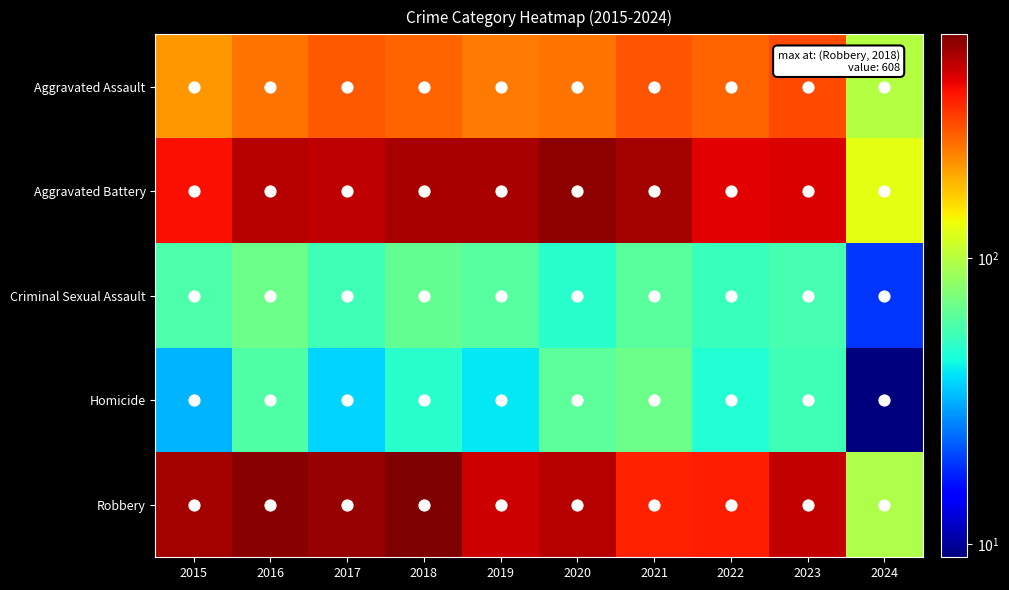

Rank the series by their maximum value, from highest to lowest.

Robbery, Aggravated Battery, Aggravated Assault, Criminal Sexual Assault, Homicide